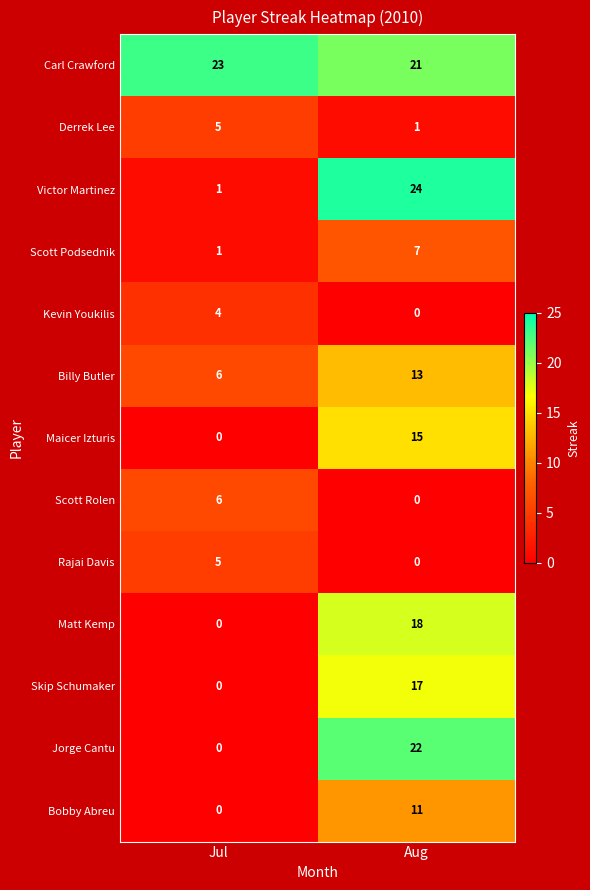

What is the total value across all series at Jul?

51